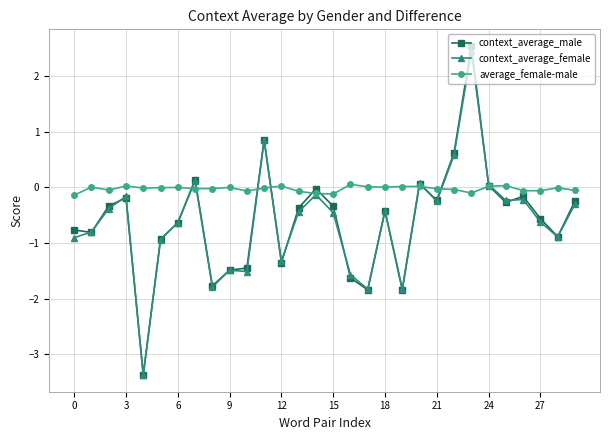

What are all the series names shown in the legend?

context_average_male, context_average_female, average_female-male